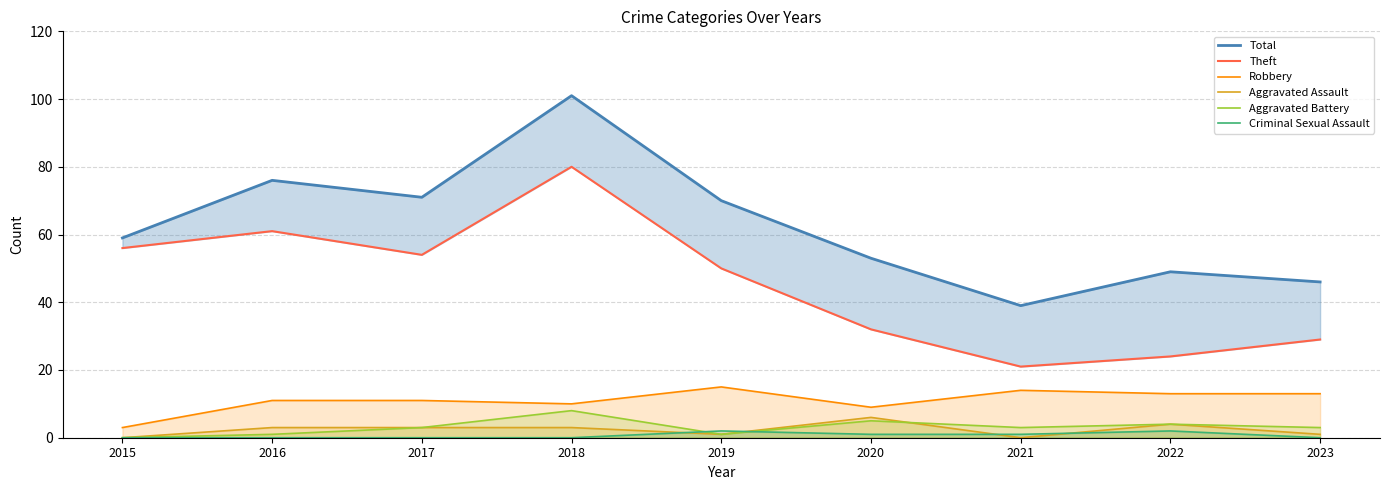

How many data points in Aggravated Assault are less than 3?

4